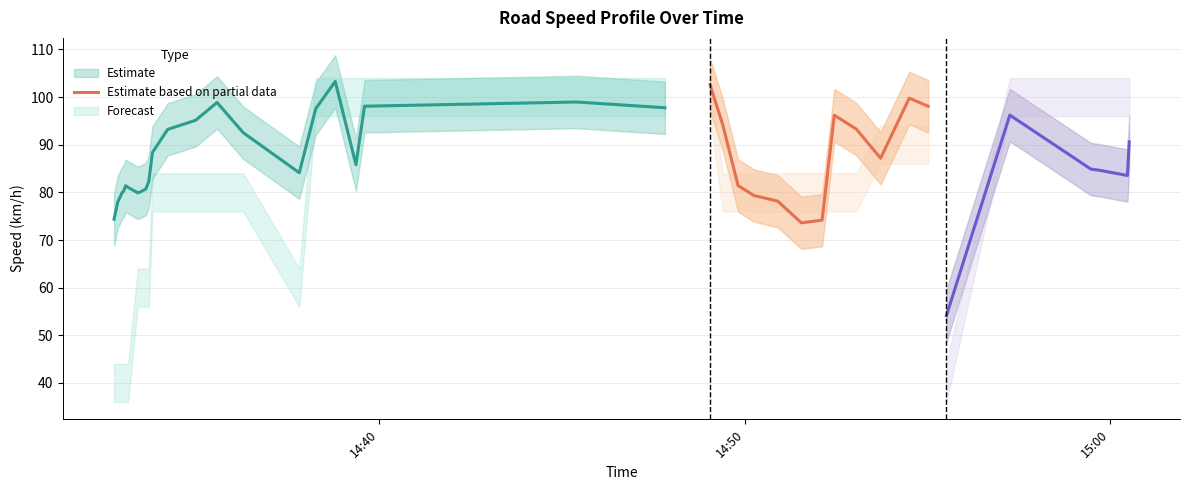

Rank the categories by max_spd value from lowest to highest.

14:32:45, 14:32:51, 14:32:58, 14:33:01, 14:33:04, 14:33:08, 14:55:31, 14:33:24, 14:33:28, 14:33:37, 14:33:42, 14:37:49, 14:33:48, 14:34:13, 14:34:59, 14:35:34, 14:36:17, 14:49:24, 14:49:49, 14:50:15, 14:50:54, 14:51:33, 14:52:07, 14:52:27, 14:53:03, 14:53:43, 14:54:30, 14:55:01, 14:38:16, 14:38:48, 14:39:22, 14:39:36, 14:45:24, 14:47:49, 14:49:03, 14:57:15, 14:59:28, 14:59:43, 15:00:28, 15:00:31